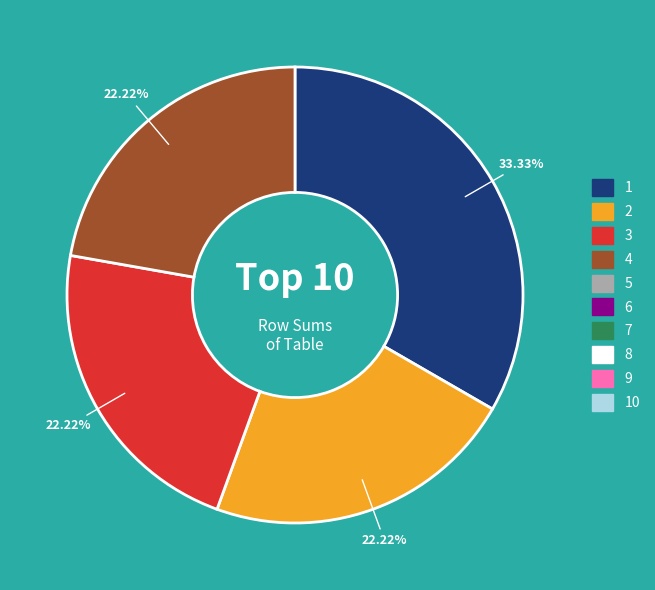

Is there a majority slice in this chart?

No